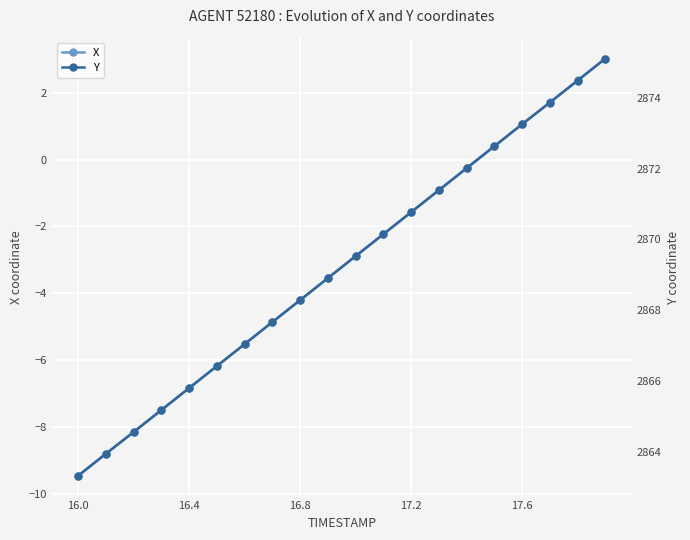

How many data points does each series have?

20